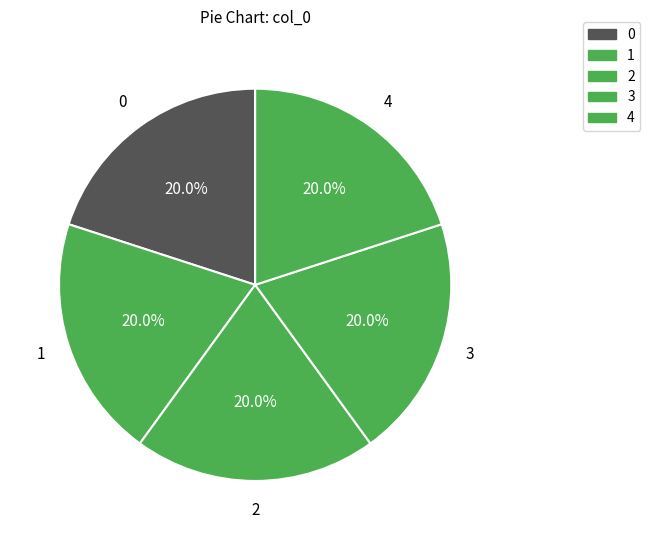

True or false: 2 accounts for 15% of the total.

False